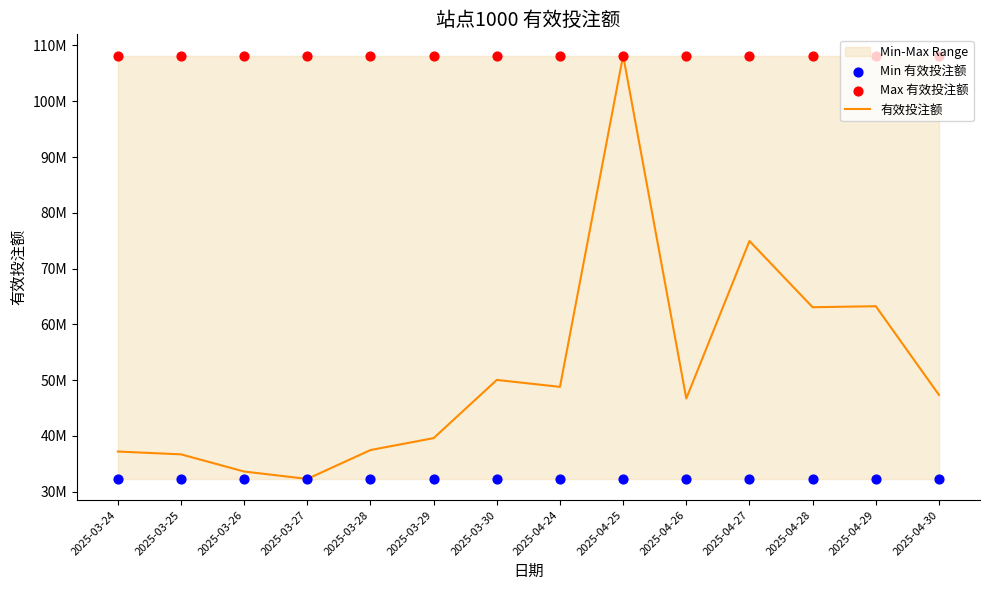

Which series has the largest total across all categories?

Max 有效投注额